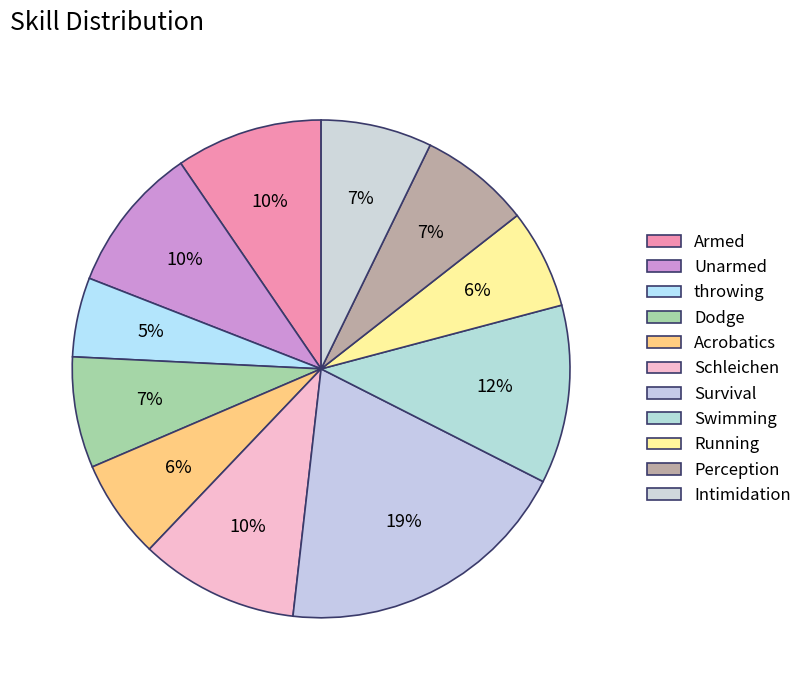

What is the smallest slice in the pie chart?

throwing